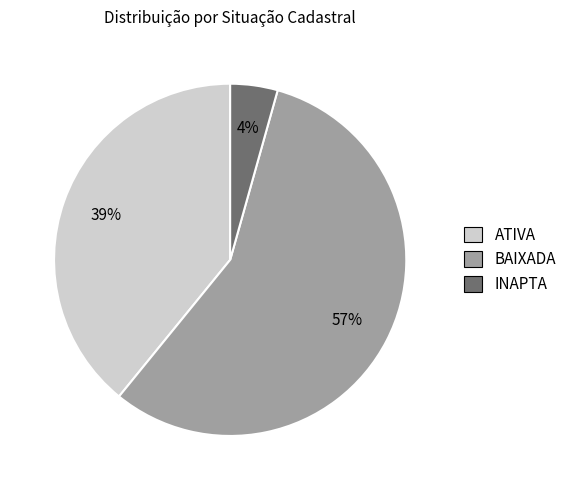

How many segments does this pie chart have?

3